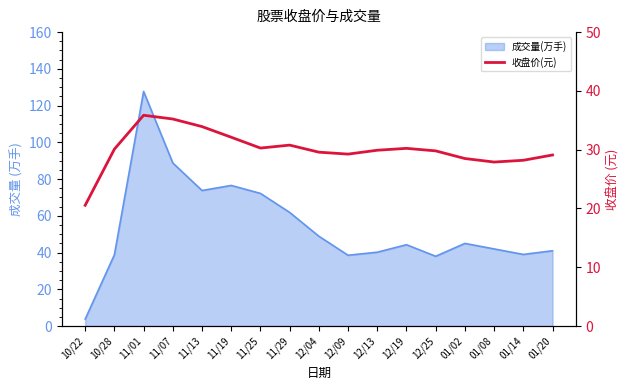

How many lines are shown in the chart?

1